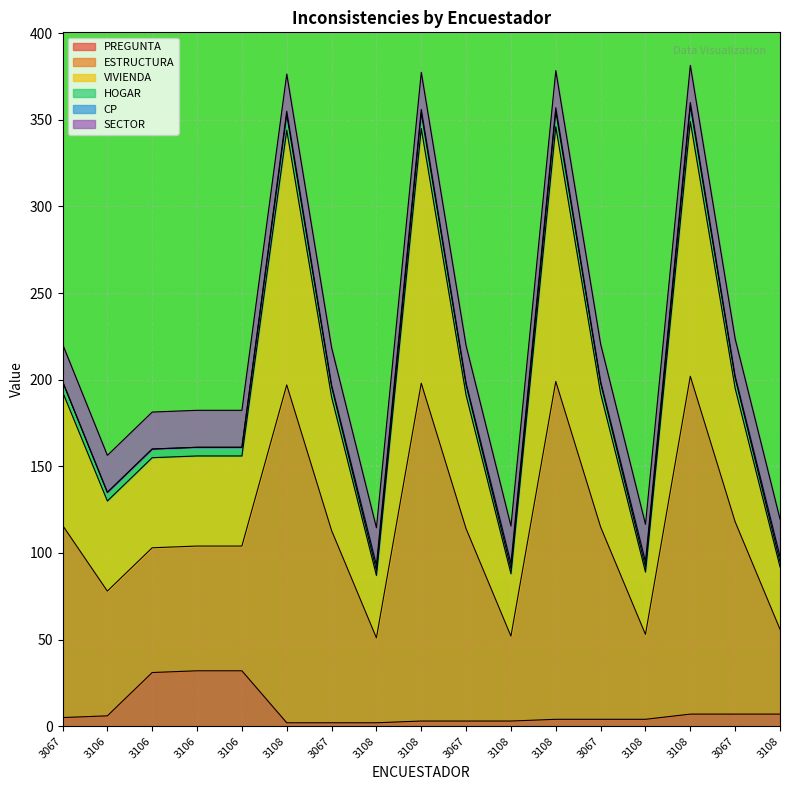

At which category is the sum across all series the highest?

3108